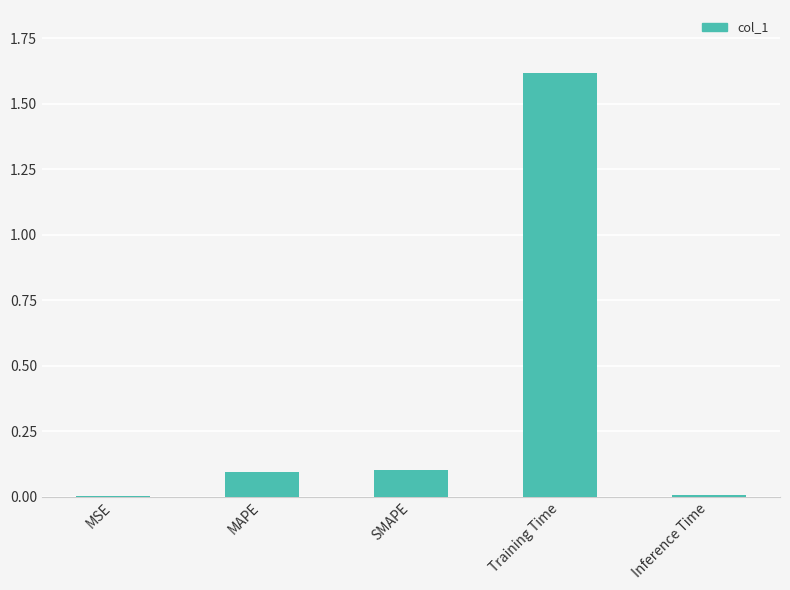

What is the average value?

0.4